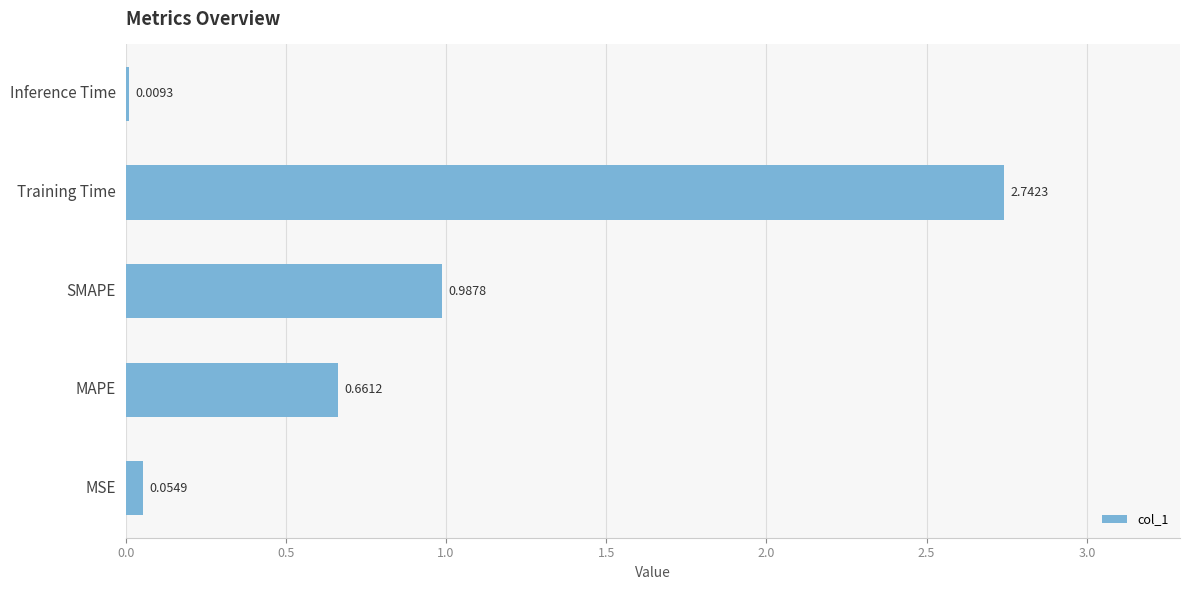

At which label is the value closest to 1?

SMAPE